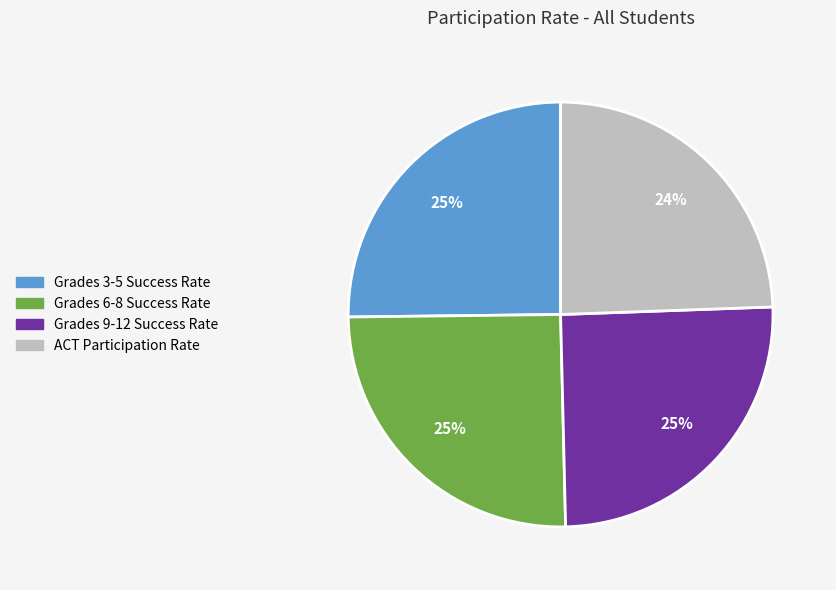

What percentage is the Grades 6-8 Success Rate slice, to the nearest percent?

25%